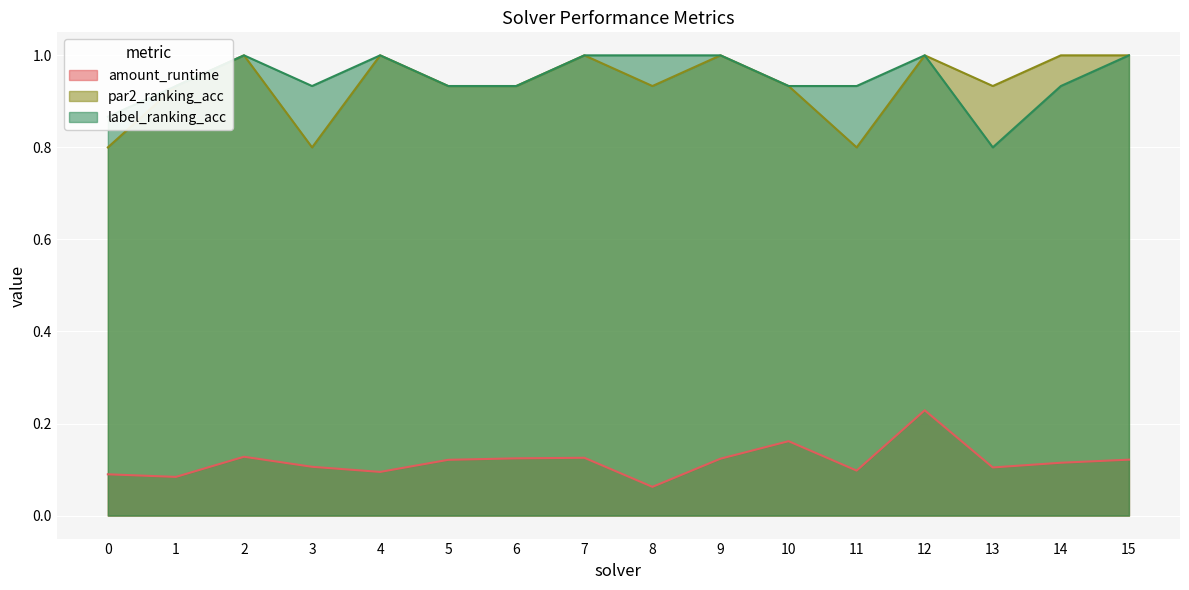

What is the sum of all amount_runtime values?

1.9